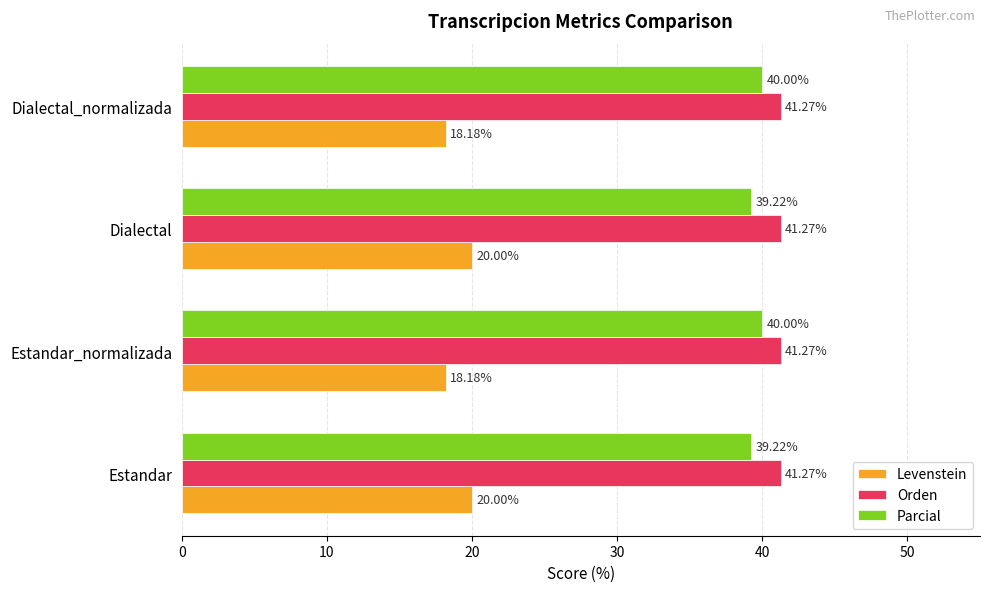

Is the value of Levenstein at Dialectal greater than the value of Parcial at Estandar?

No